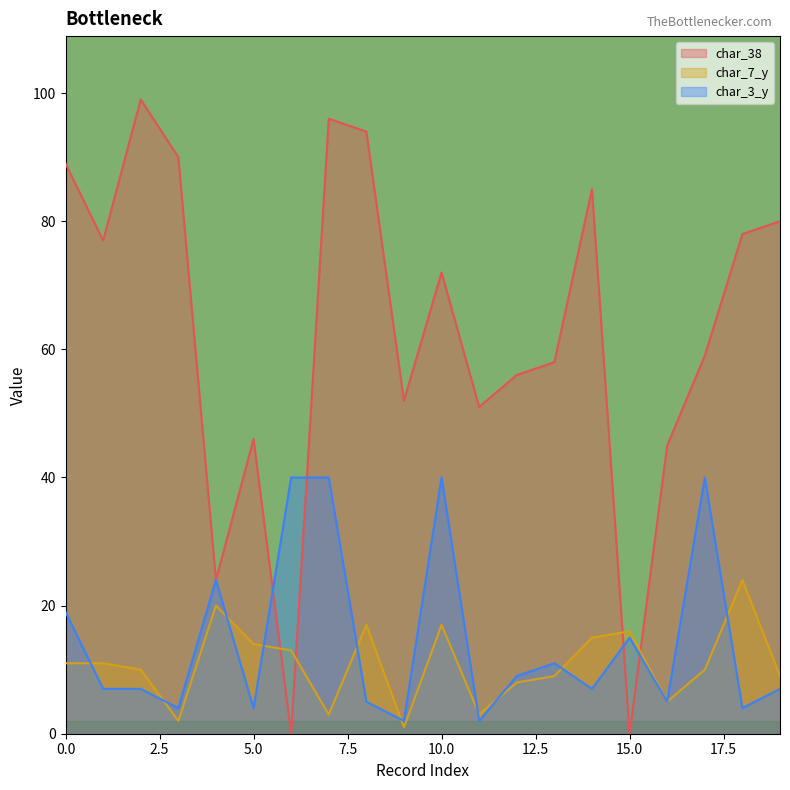

Rank the series at 10.0 from lowest to highest value.

char_7_y, char_3_y, char_38